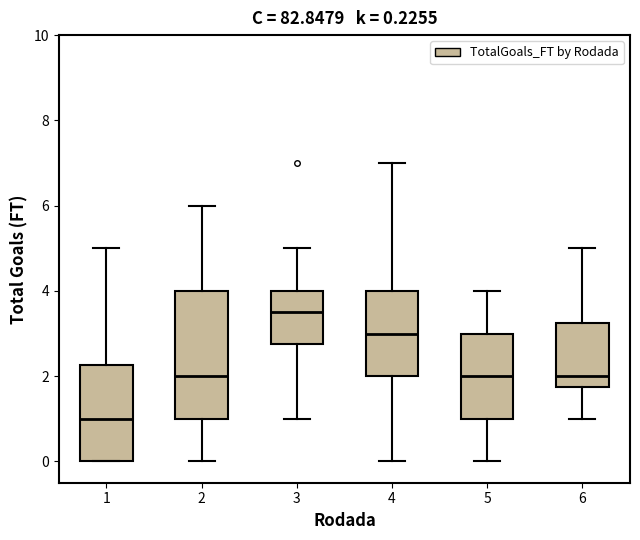

Comparing the boxes themselves (not the whiskers), which one is the tallest?

2